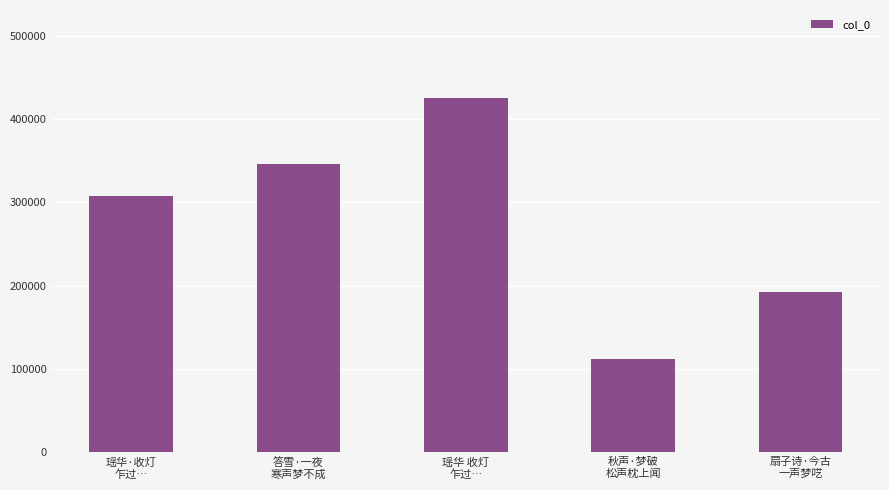

Does the chart contain any negative values?

No